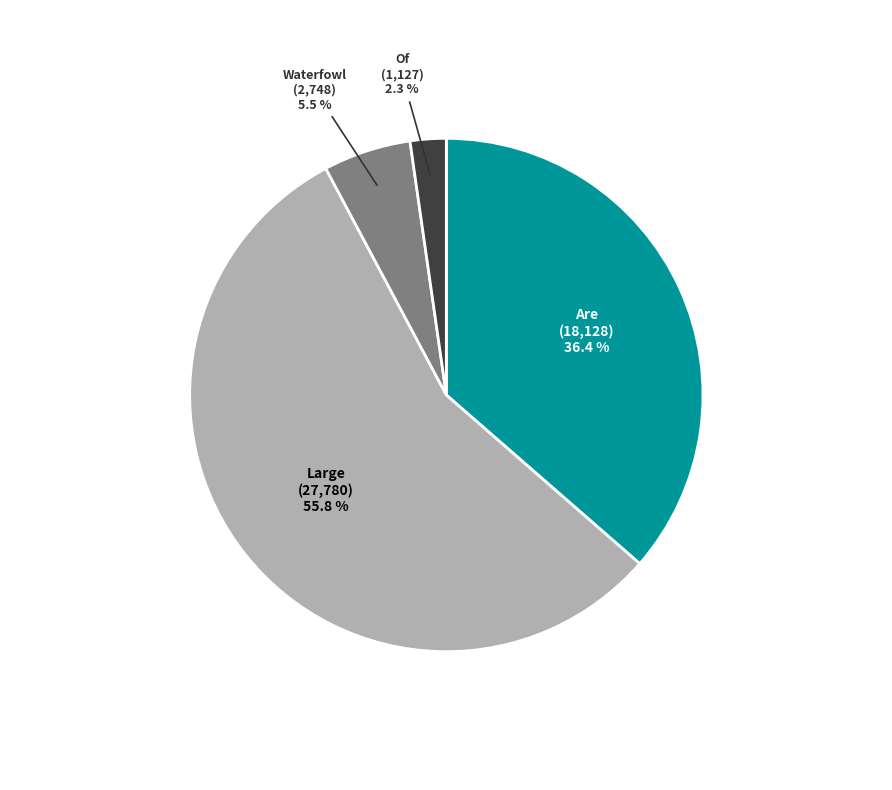

To the nearest percent, what is the difference between the largest and smallest slice percentages?

54%